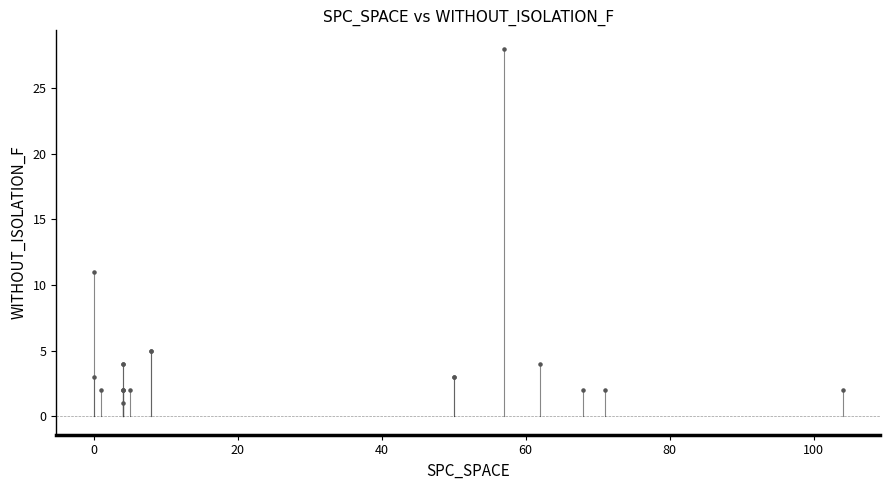

What Y value in the scatter plot is closest to 14?

11